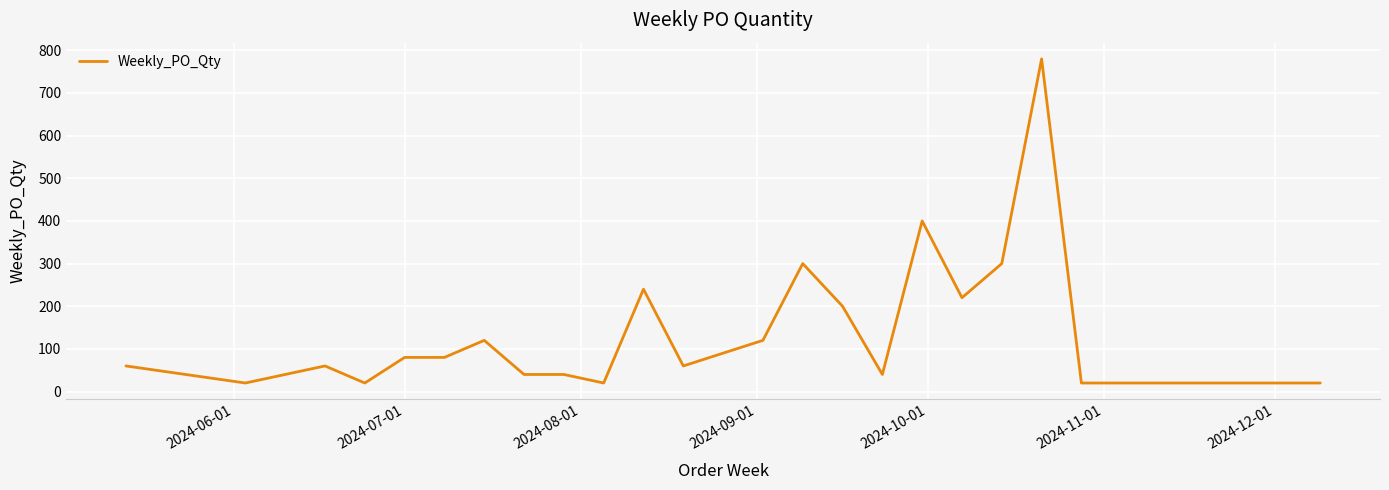

How many lines are shown in the chart?

1